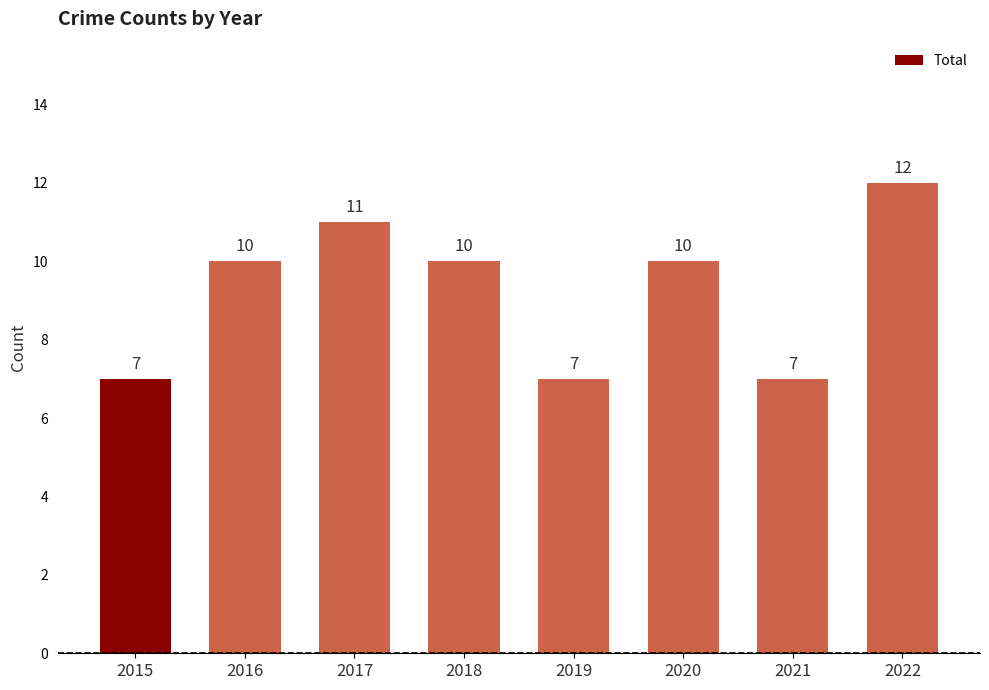

Between 2018 and 2022, which is larger?

2022